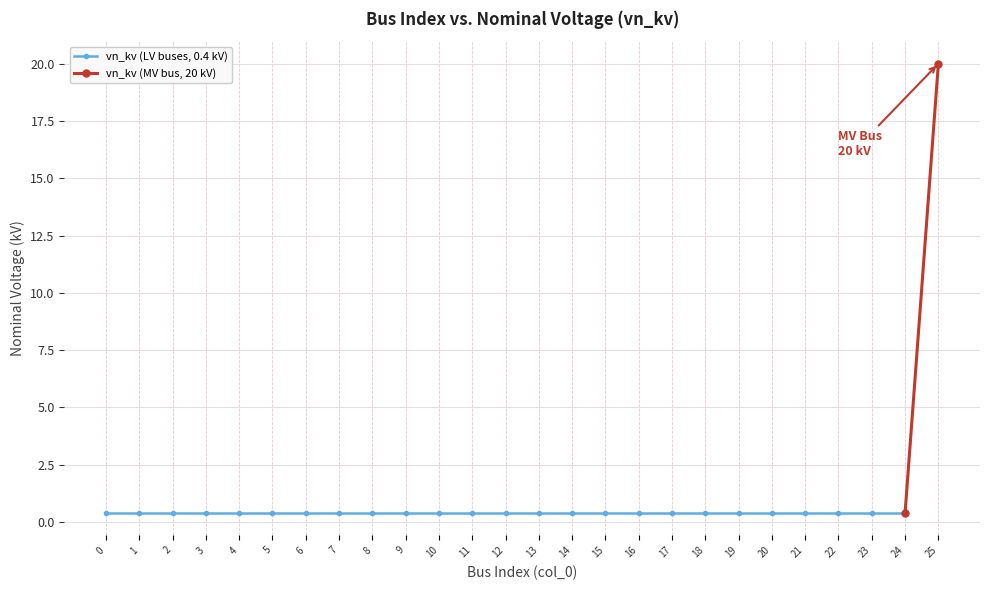

Rank the categories by value from lowest to highest.

0, 1, 2, 3, 4, 5, 6, 7, 8, 9, 10, 11, 12, 13, 14, 15, 16, 17, 18, 19, 20, 21, 22, 23, 24, 25